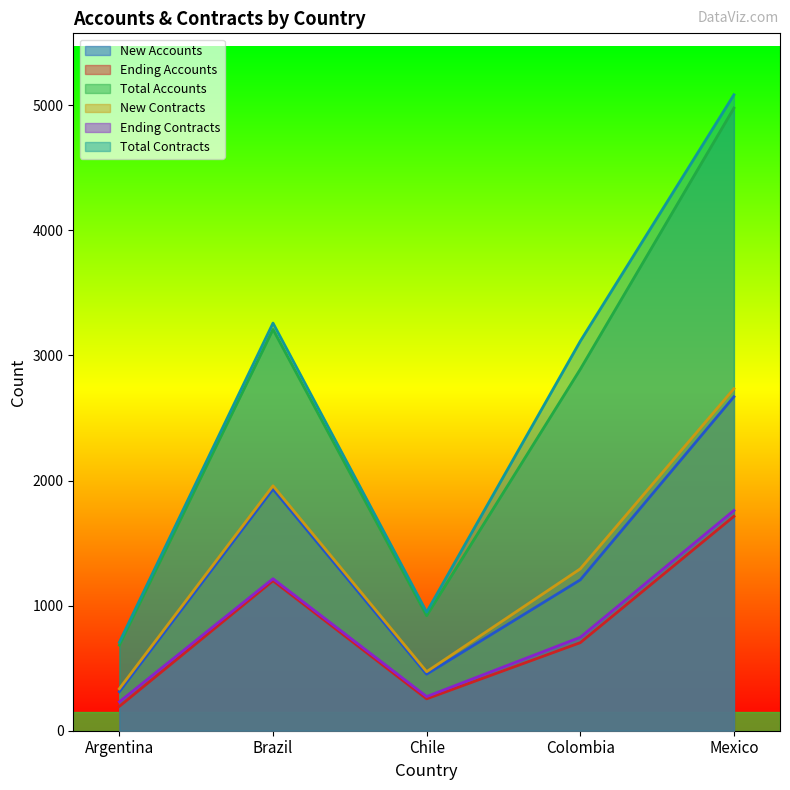

How many categories are shown in the chart?

5